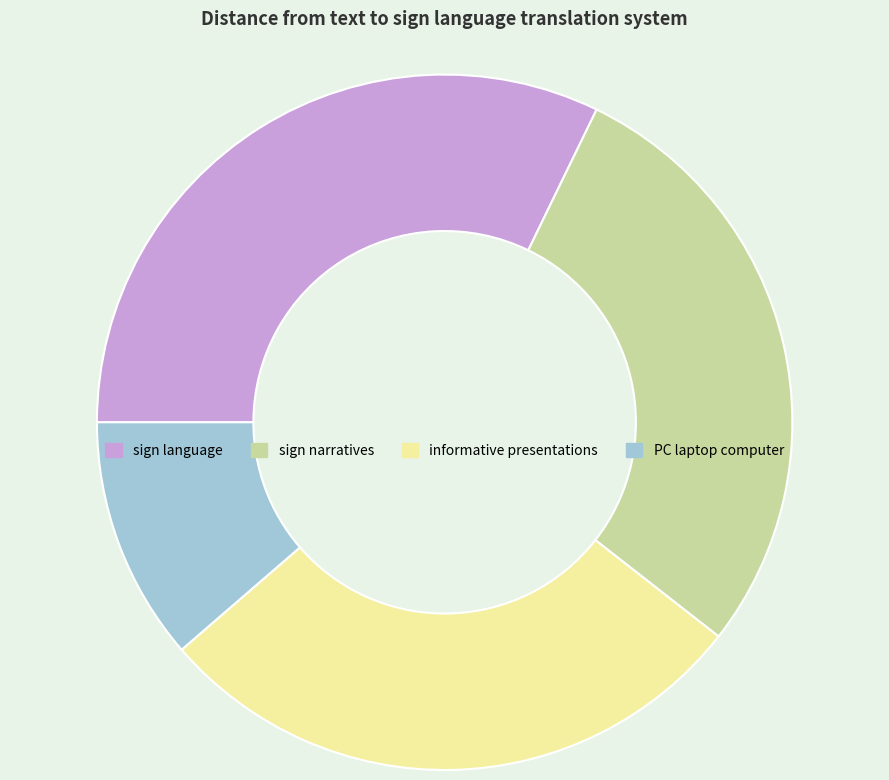

Which has a higher value, sign narratives or PC laptop computer?

sign narratives